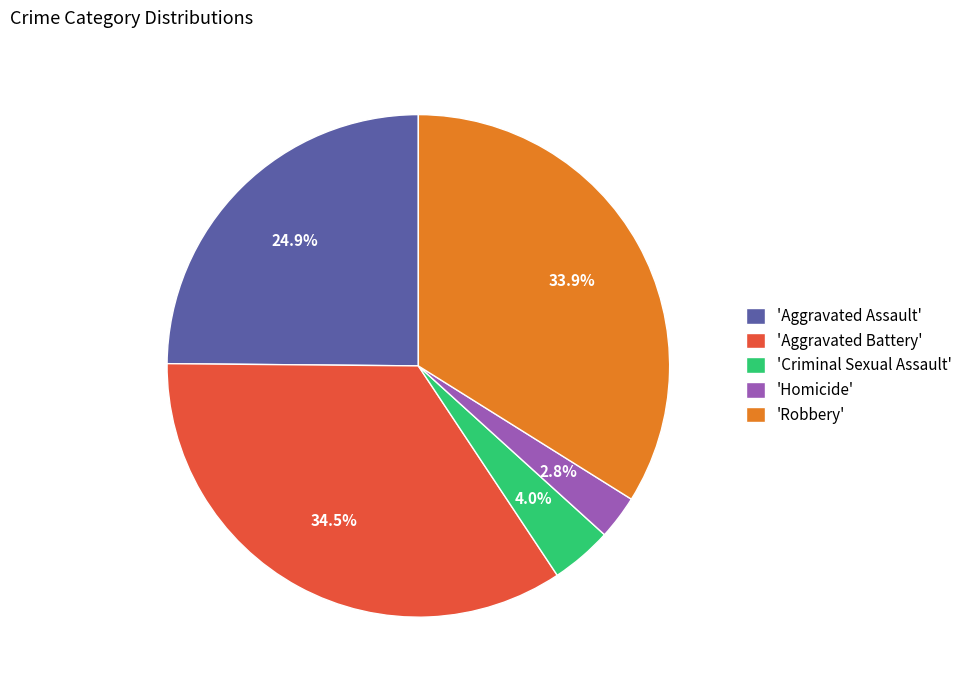

Between 'Robbery' and 'Homicide', which is larger?

'Robbery'